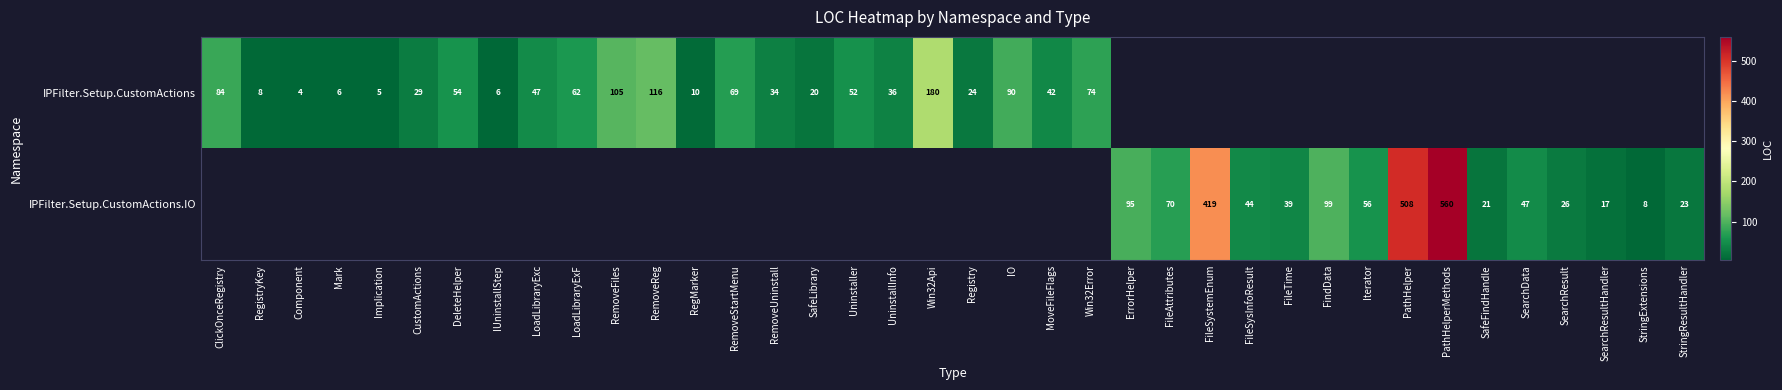

The IPFilter.Setup.CustomActions series shows 5 at Implication. True or false?

True